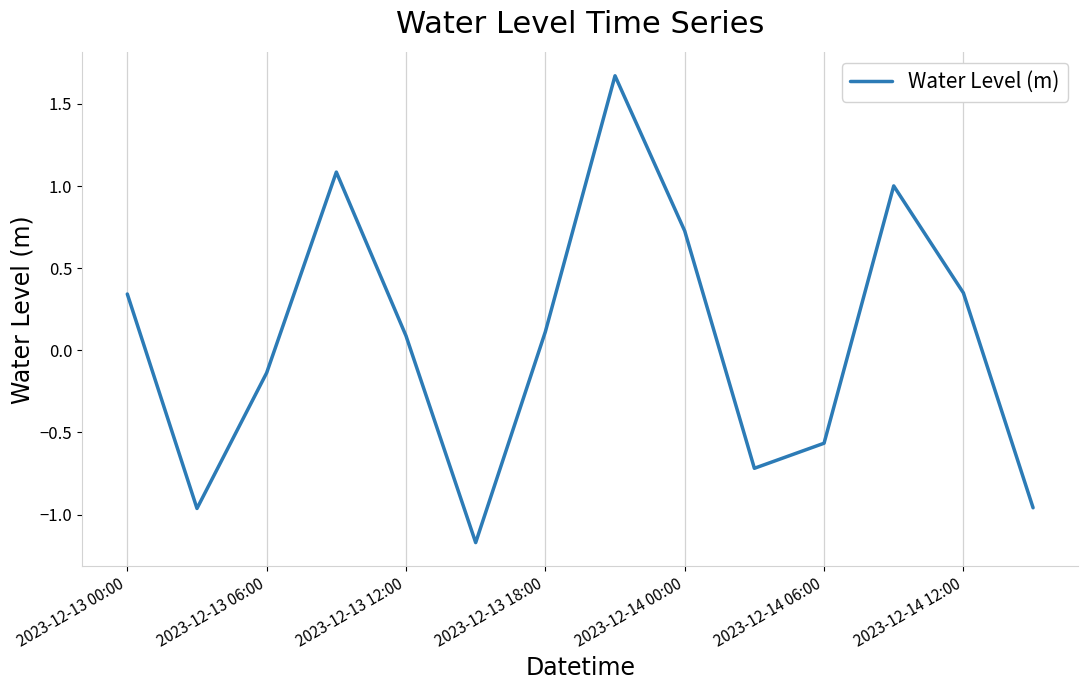

What is the greatest value displayed?

1.7